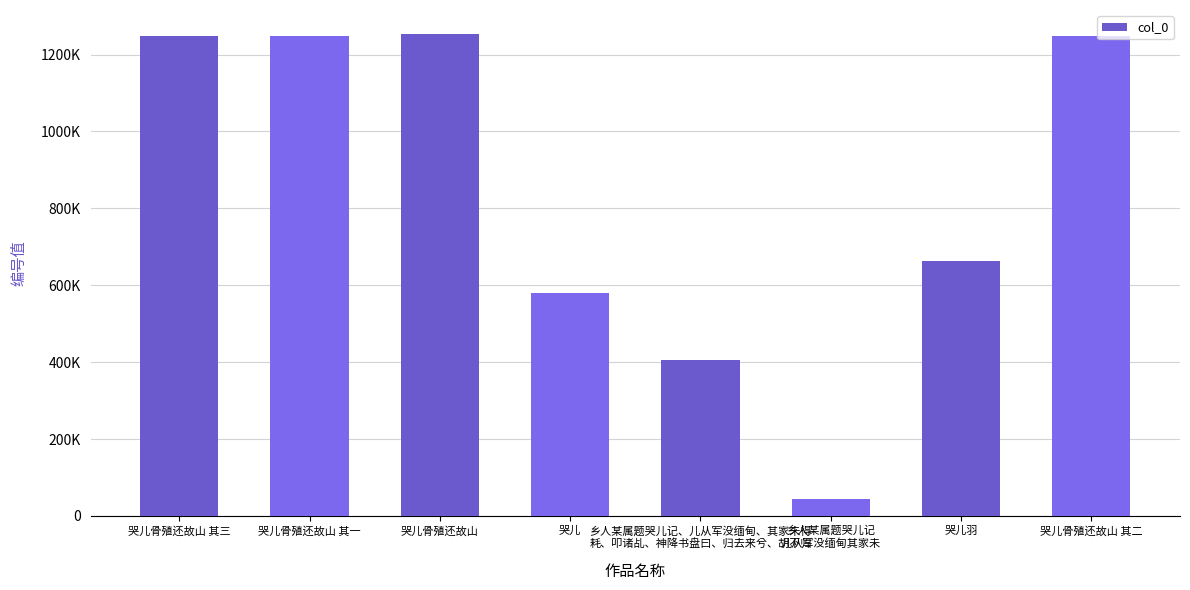

Reading left to right, transcribe all the data shown in this chart.

1247500	1247498	1253334	580865	406509	44152	663764	1247499